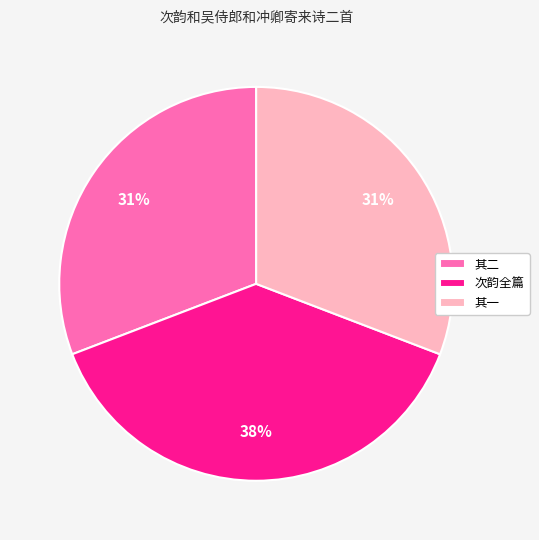

What is the largest slice in the pie chart?

次韵全篇